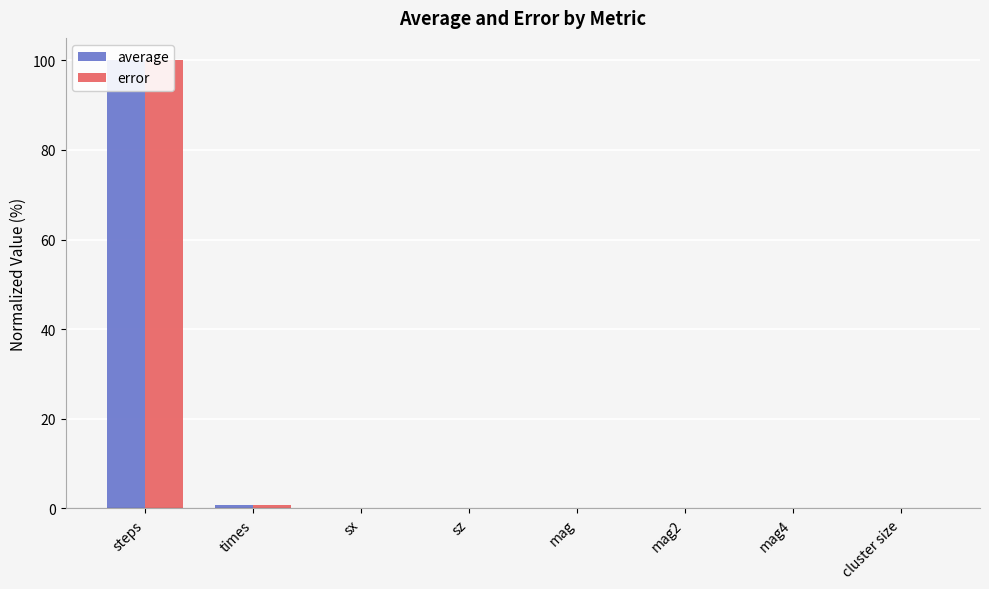

Rank the series by their average value, from lowest to highest.

error, average